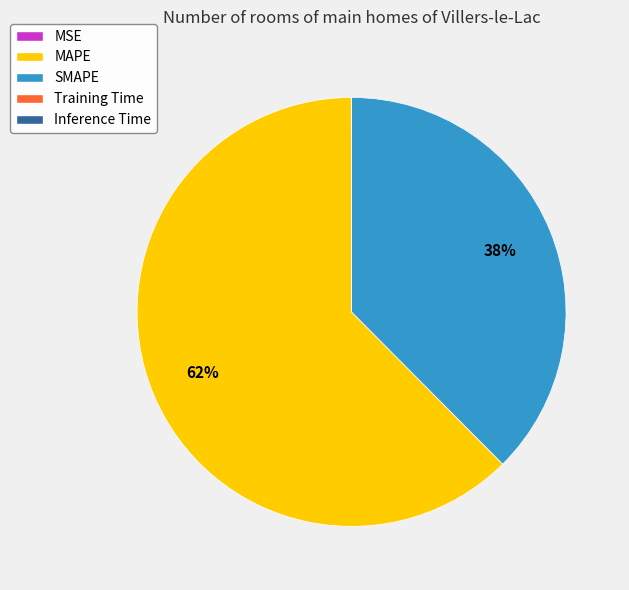

True or false: MAPE accounts for 72% of the total.

False